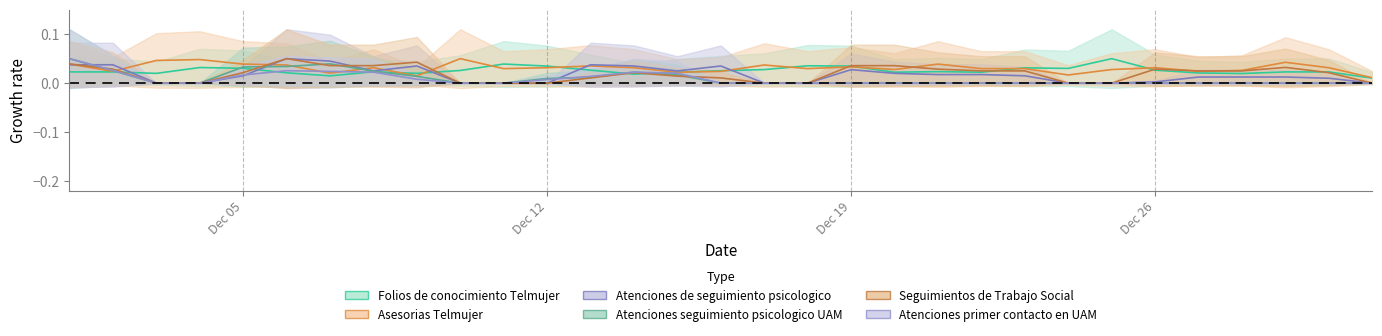

Does the chart have visible grid lines?

No